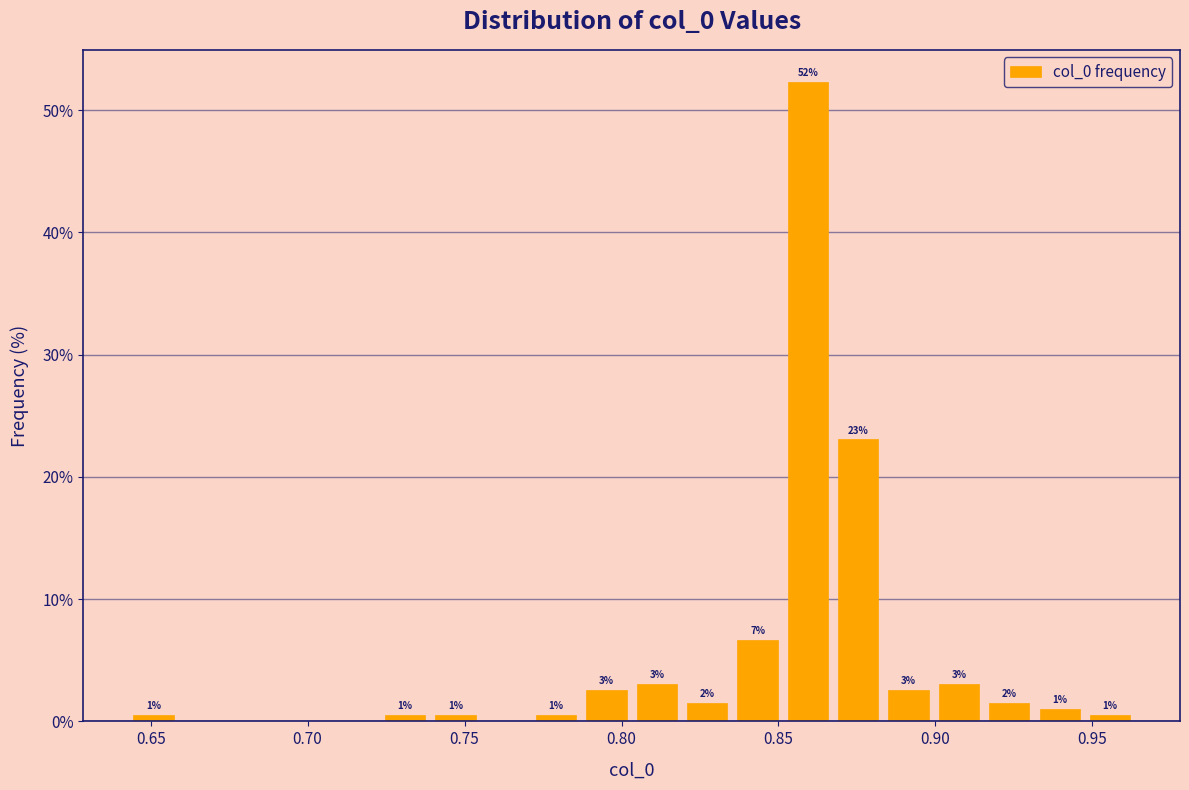

Around what value on the x-axis is the tallest bar? Give the approximate position of its centre, as read against the axis.

0.860